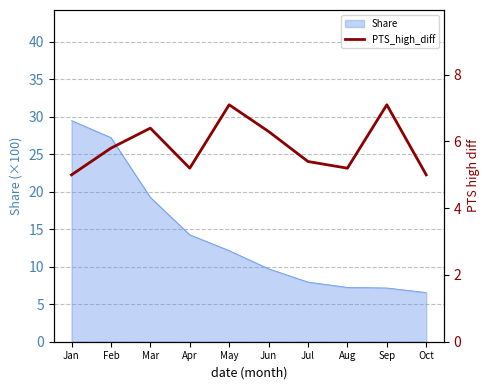

The Share series shows 6.6 at Oct. True or false?

True